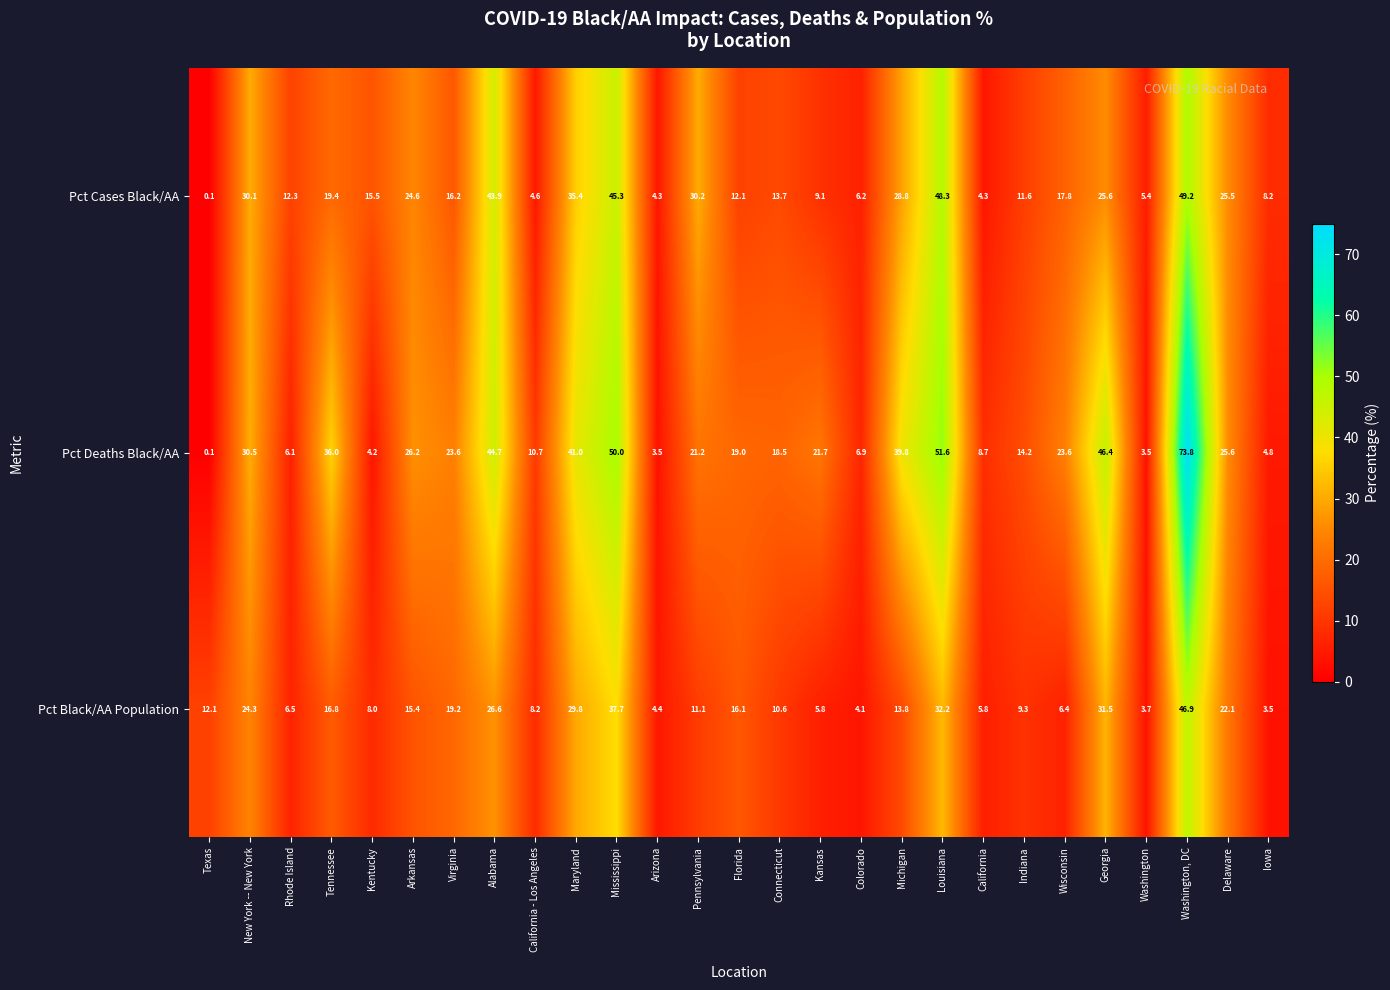

The Pct Deaths Black/AA series shows 48.8 at Tennessee. True or false?

False